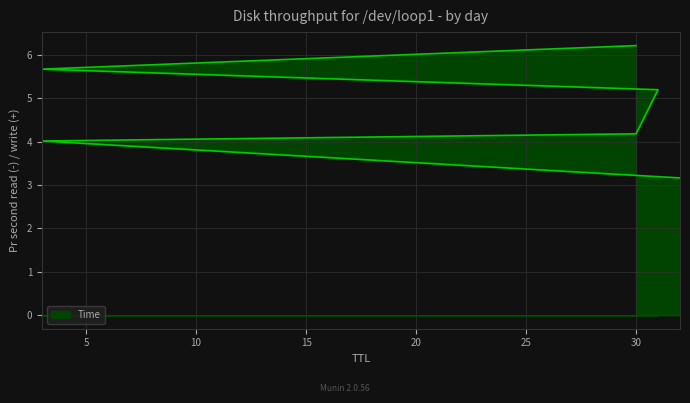

How many series are shown in this chart?

1